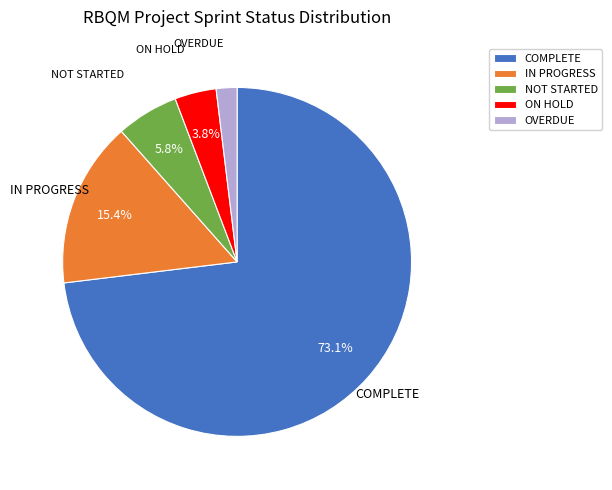

Which category has the biggest portion of the pie?

COMPLETE